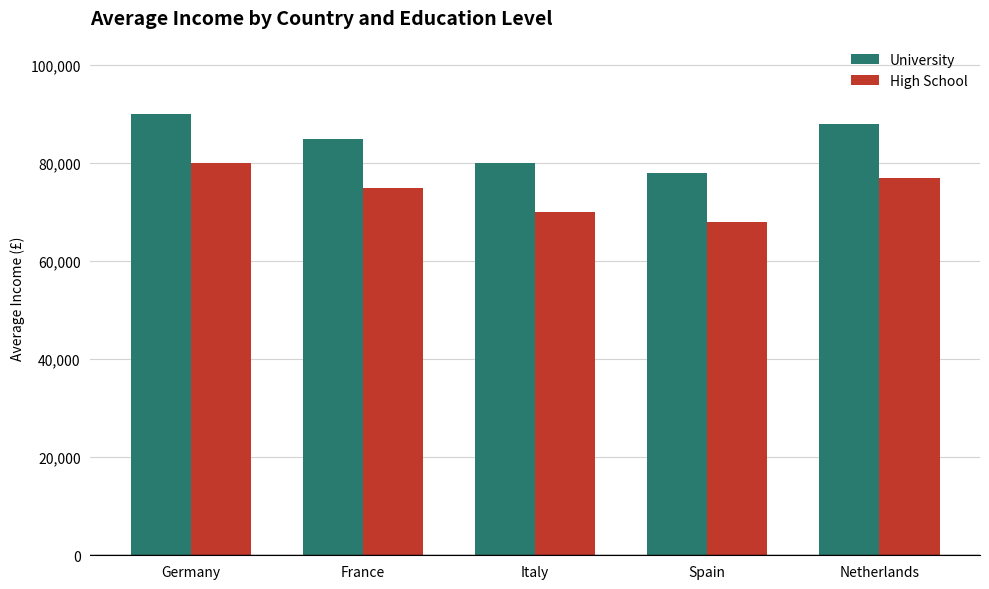

Are the bars grouped side by side (vs. stacked)?

Yes